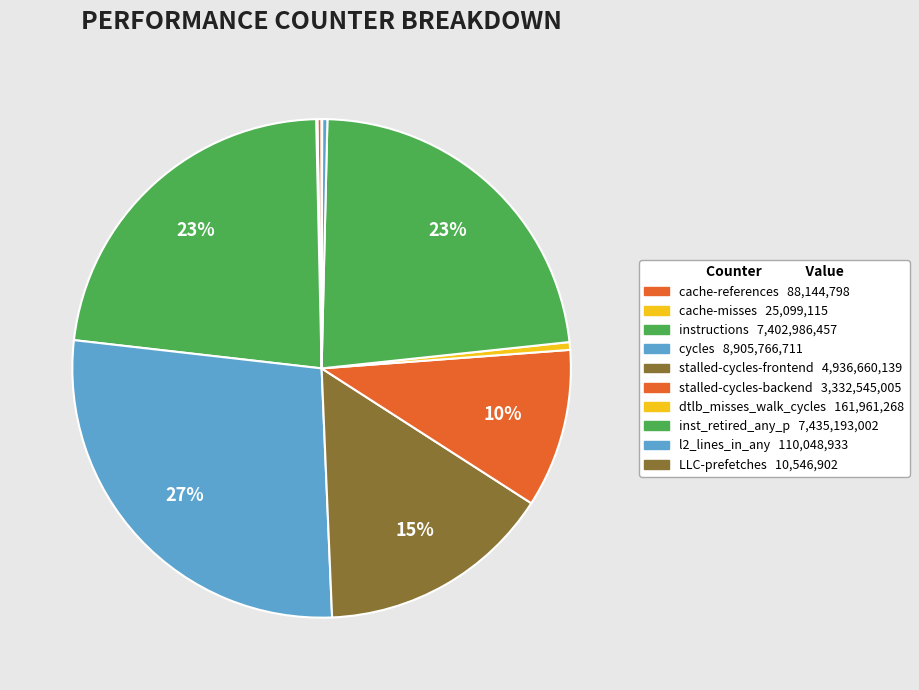

How many slices are in this pie chart?

10